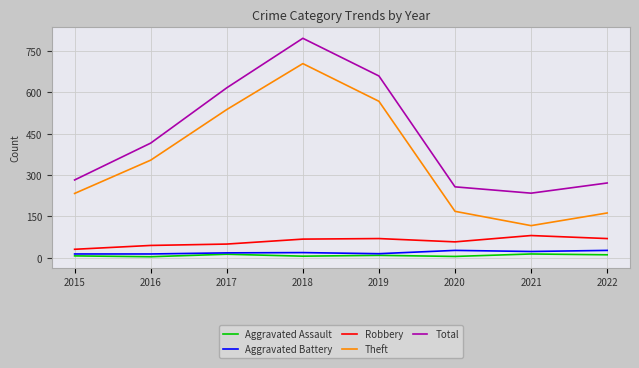

What is the greatest value displayed?

797